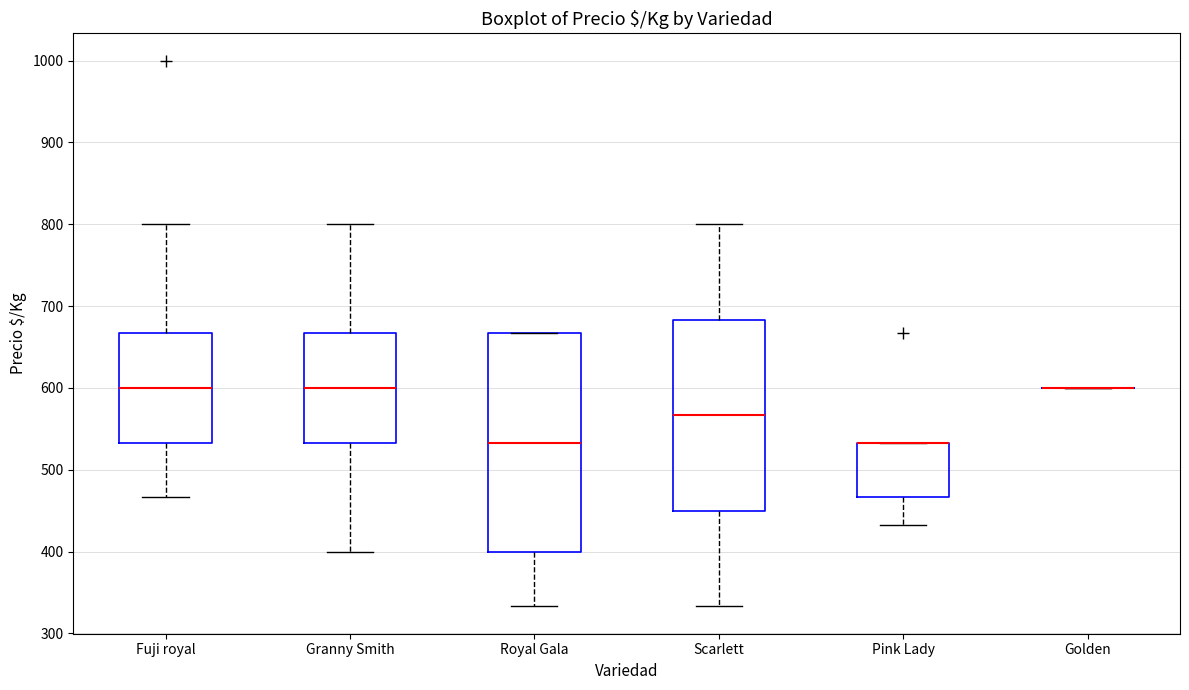

Reading left to right, read every box against the y-axis: the position of its median line, the range the box covers, and the ends of its whiskers. The values are not printed on the chart, so give them approximately, as read against the axis.

Fuji royal: median 600, box 530 to 670, whiskers 470 to 800
Granny Smith: median 600, box 530 to 670, whiskers 400 to 800
Royal Gala: median 530, box 400 to 670, whiskers 330 to 670
Scarlett: median 570, box 450 to 680, whiskers 330 to 800
Pink Lady: median 530 (drawn on the box's upper edge), box 470 to 530, whiskers 430 to 530
Golden: box collapsed to a line at 600, whiskers 600 to 600